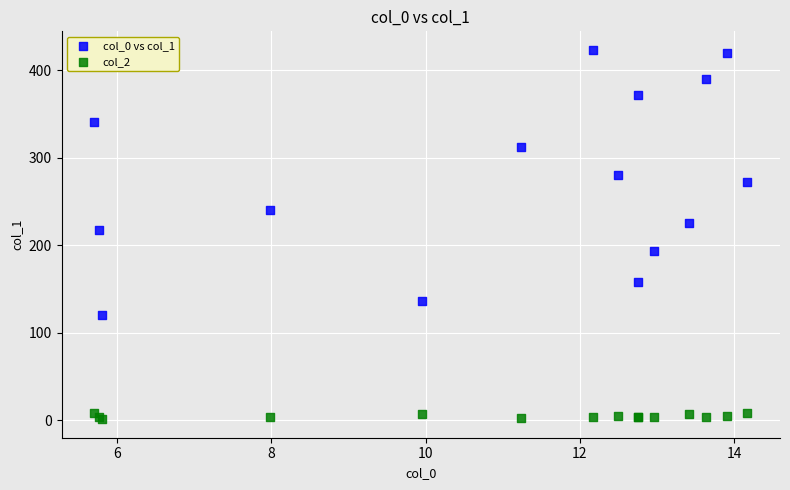

Which series has the largest Y range (max minus min)?

col_0 vs col_1